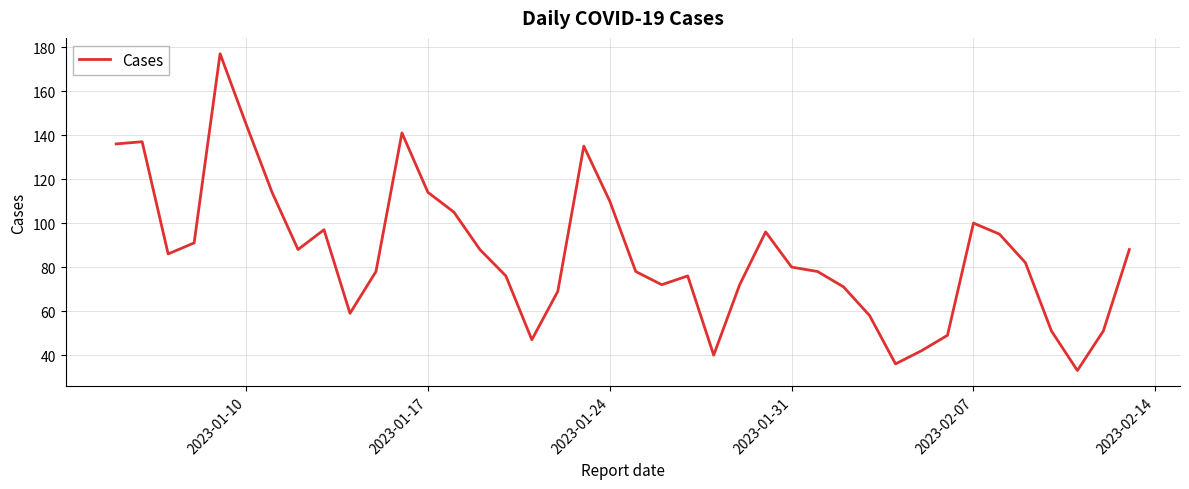

What is the difference between the maximum and minimum values?

144